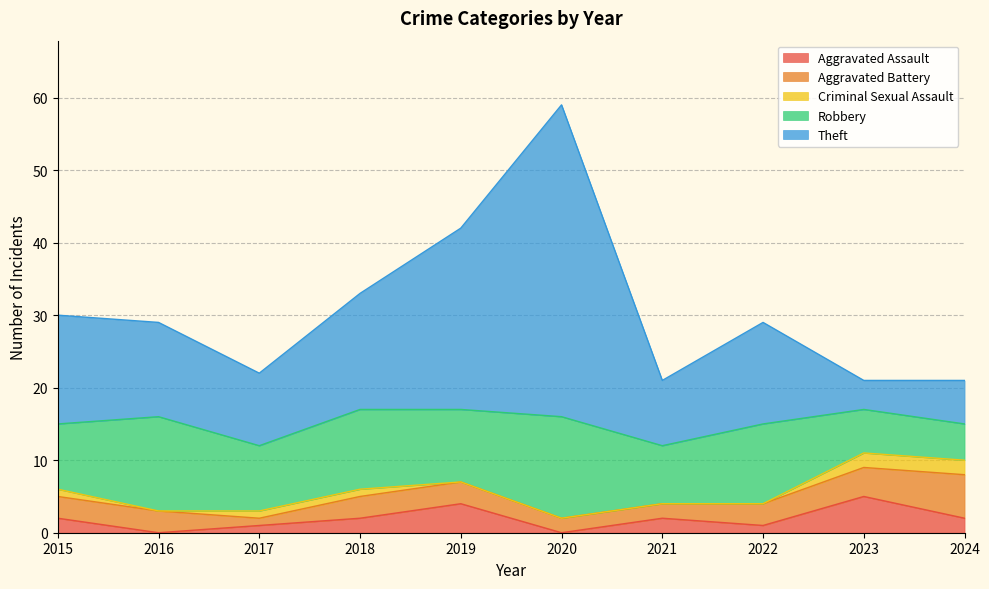

In Aggravated Assault, how many points are higher than both neighbors (excluding endpoints)?

3